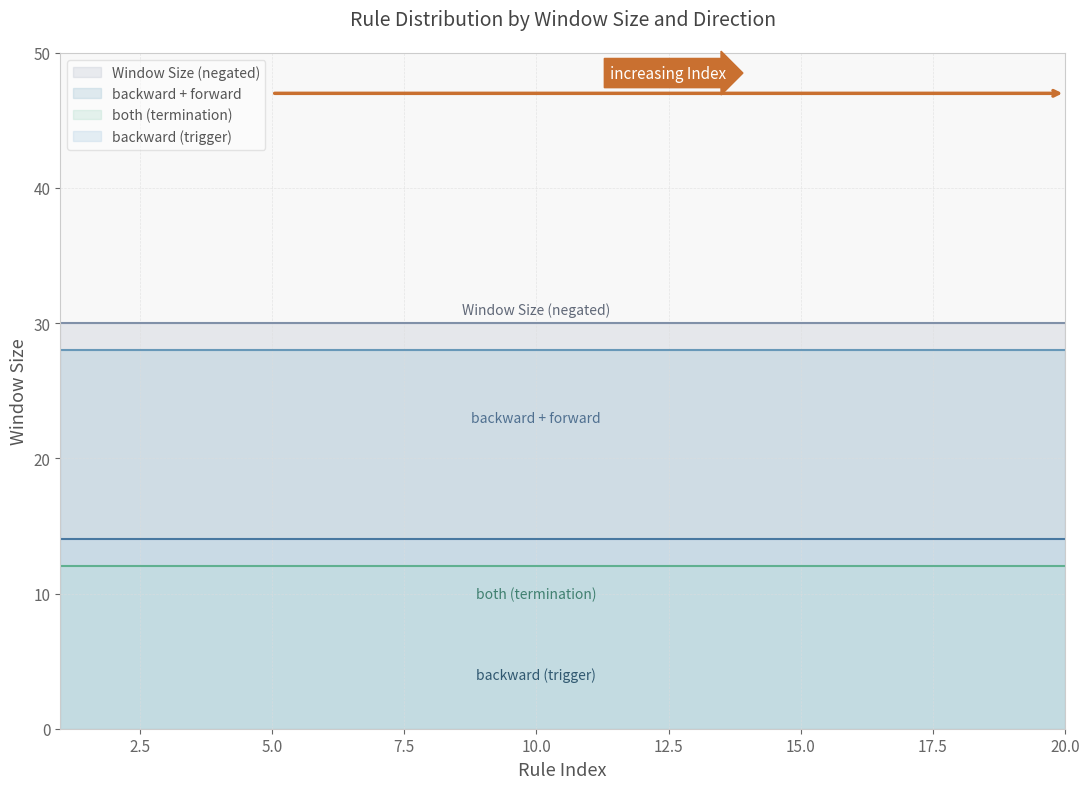

What is the maximum value shown in the chart?

30